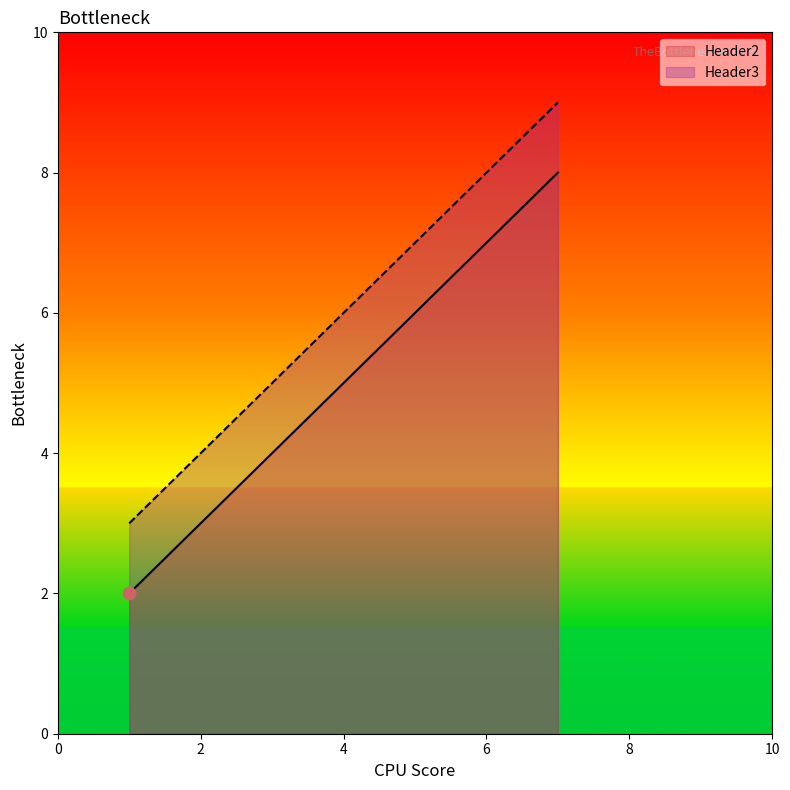

Which series has the largest Y range (max minus min)?

Header2